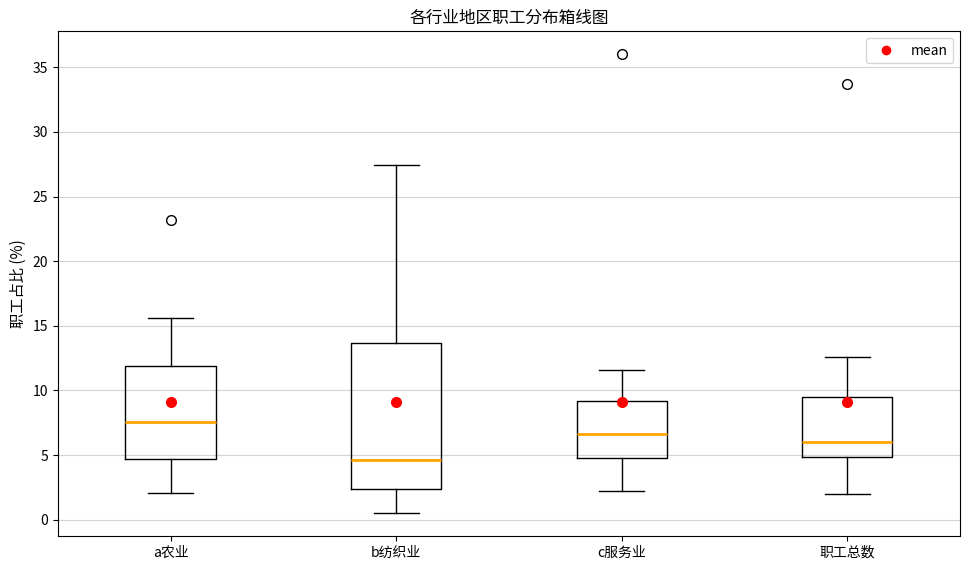

Where does the lower whisker of the box for a农业 end on the y-axis? The values are not printed on the chart, so give them approximately, as read against the axis.

2.0